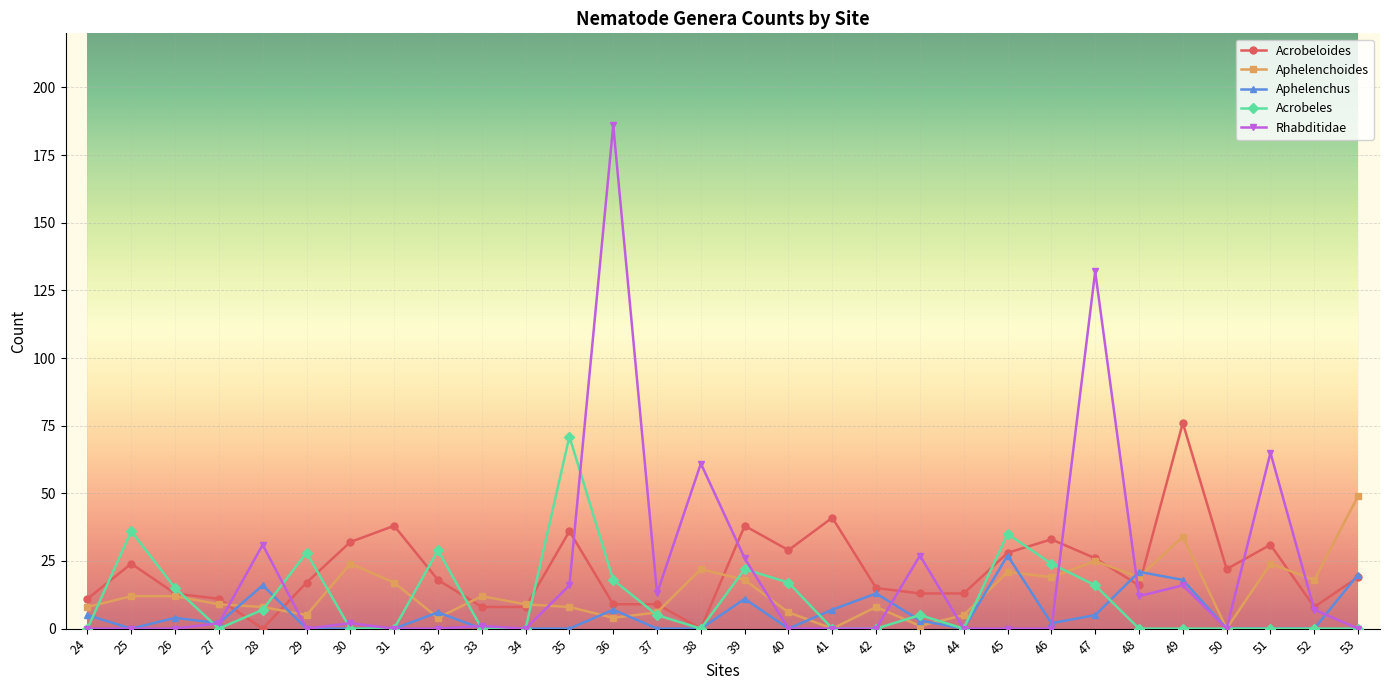

Where is the first local minimum for Acrobeloides?

28